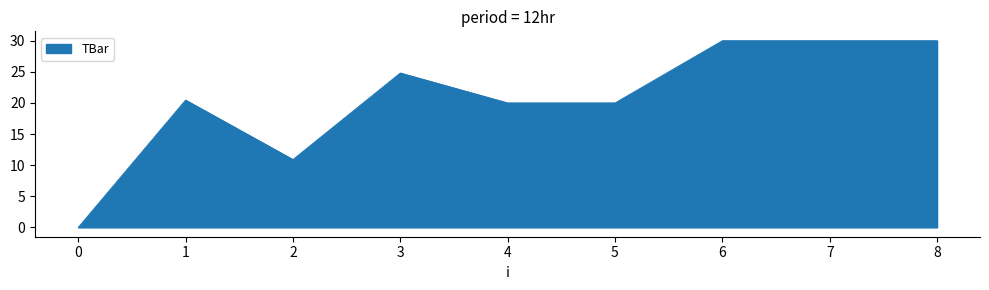

What is the sum of all values?

186.2